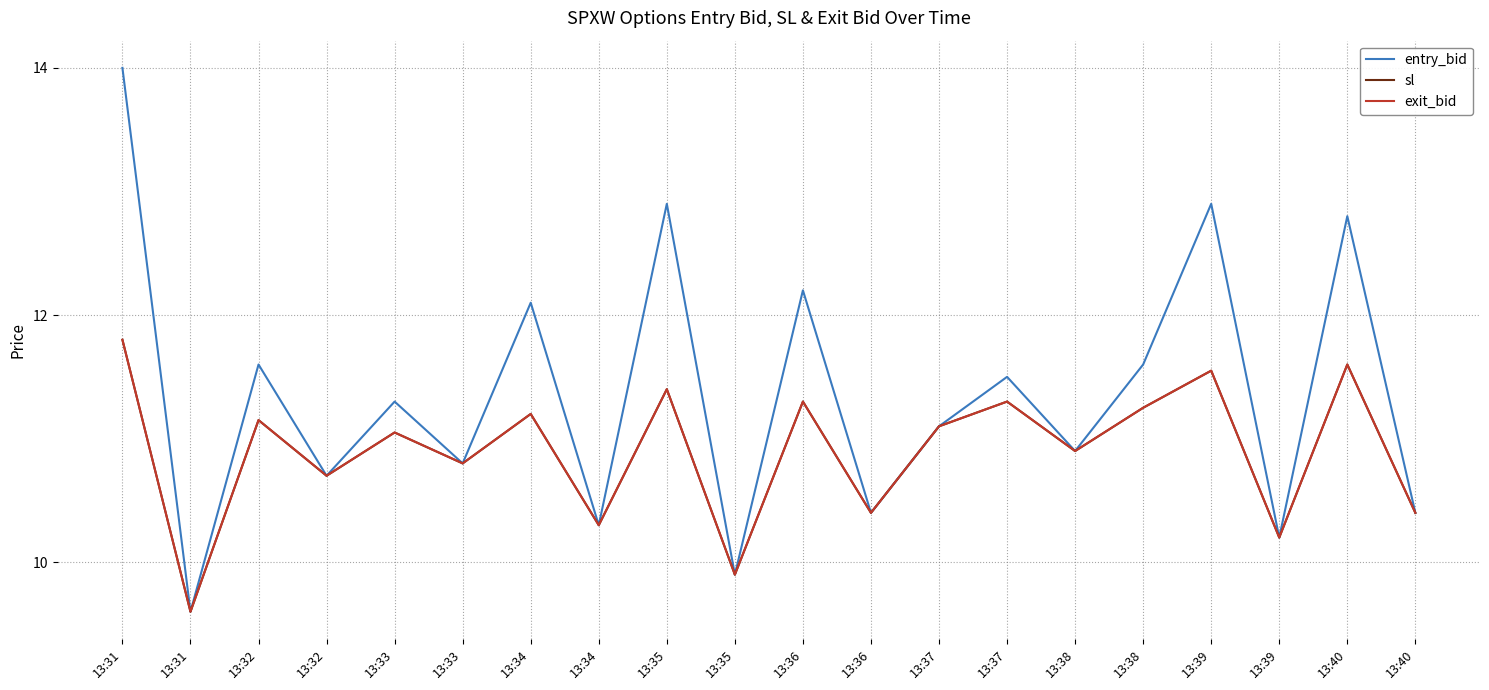

Reading left to right, transcribe all the data shown in this chart.

entry_bid: 13:31=14.0	13:31=9.6	13:32=11.6	13:32=10.7	13:33=11.3	13:33=10.8	13:34=12.1	13:34=10.3	13:35=12.9	13:35=9.9	13:36=12.2	13:36=10.4	13:37=11.1	13:37=11.5	13:38=10.9	13:38=11.6	13:39=12.9	13:39=10.2	13:40=12.8	13:40=10.4
sl: 13:31=11.8	13:31=9.6	13:32=11.2	13:32=10.7	13:33=11.1	13:33=10.8	13:34=11.2	13:34=10.3	13:35=11.4	13:35=9.9	13:36=11.3	13:36=10.4	13:37=11.1	13:37=11.3	13:38=10.9	13:38=11.2	13:39=11.6	13:39=10.2	13:40=11.6	13:40=10.4
exit_bid: 13:31=11.8	13:31=9.6	13:32=11.2	13:32=10.7	13:33=11.1	13:33=10.8	13:34=11.2	13:34=10.3	13:35=11.4	13:35=9.9	13:36=11.3	13:36=10.4	13:37=11.1	13:37=11.3	13:38=10.9	13:38=11.2	13:39=11.6	13:39=10.2	13:40=11.6	13:40=10.4